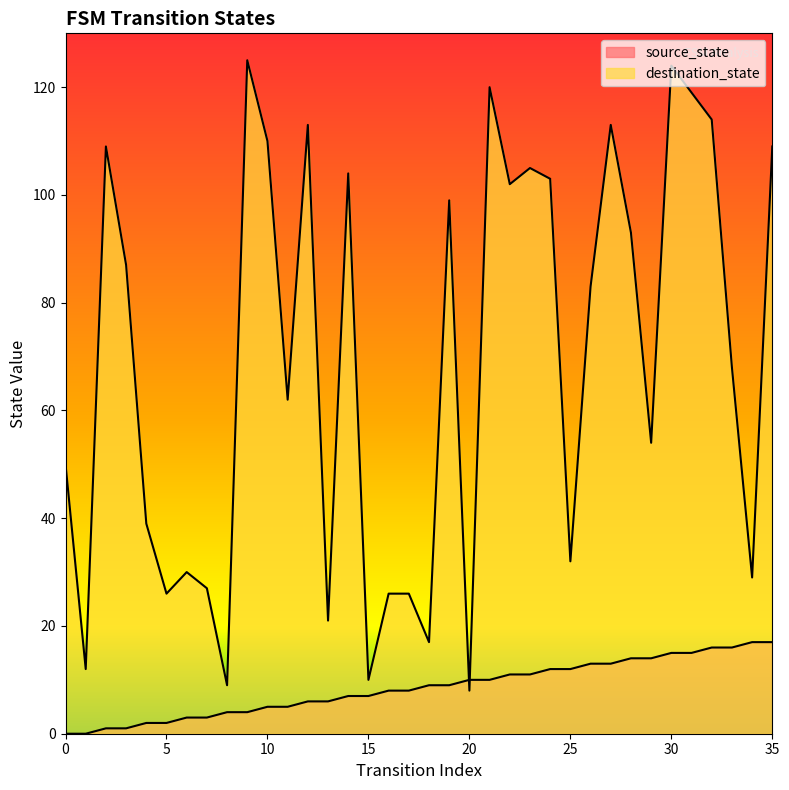

At 7, list the series in order from largest to smallest.

destination_state, source_state